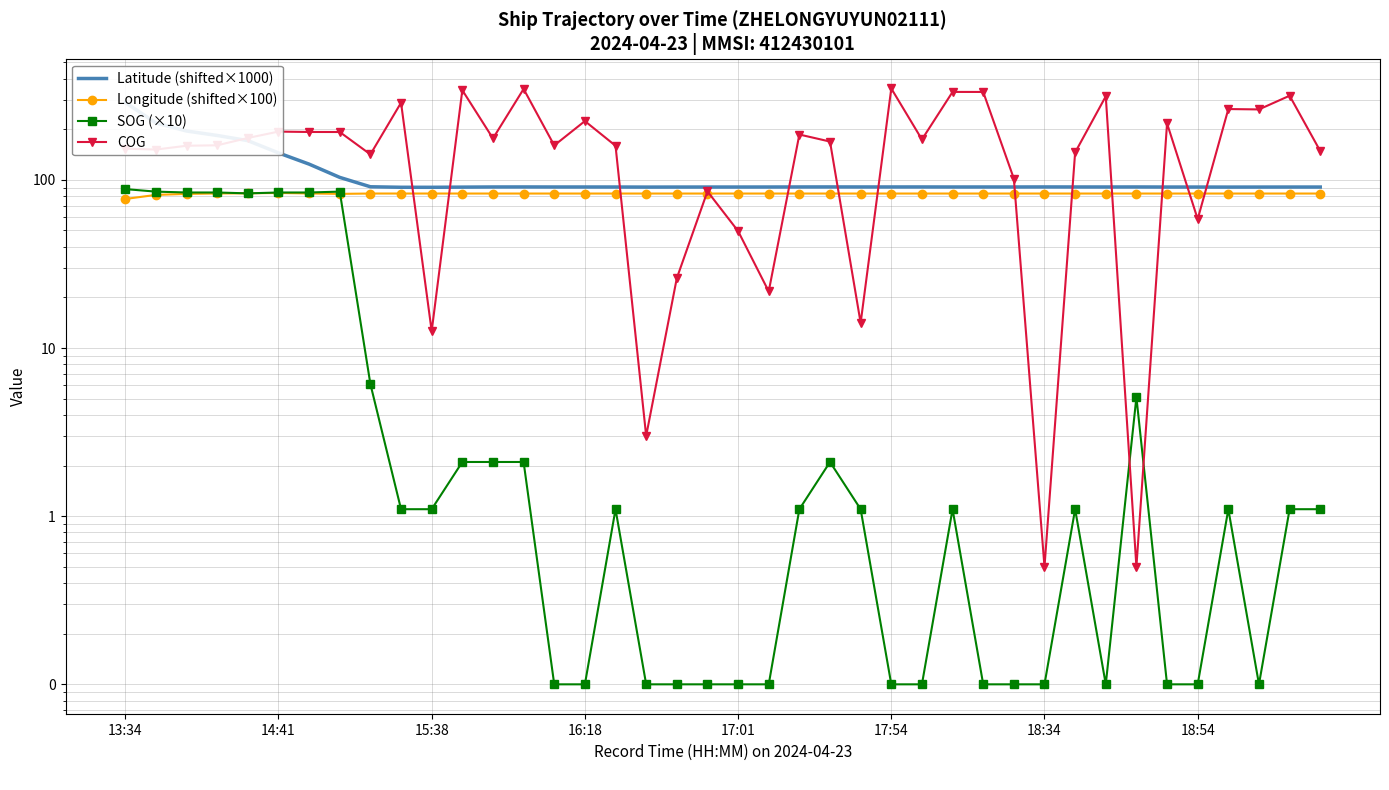

Which category has the highest value in the Longitude (shifted×100) series?

14:41